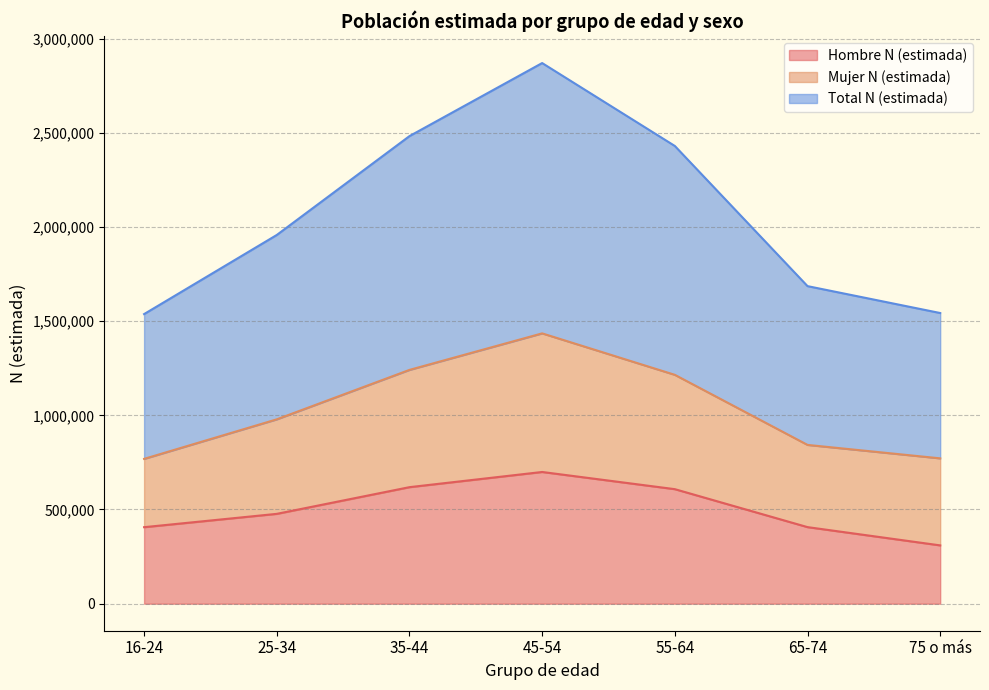

True or false: Total N (estimada) and Hombre N (estimada) intersect in this chart.

False